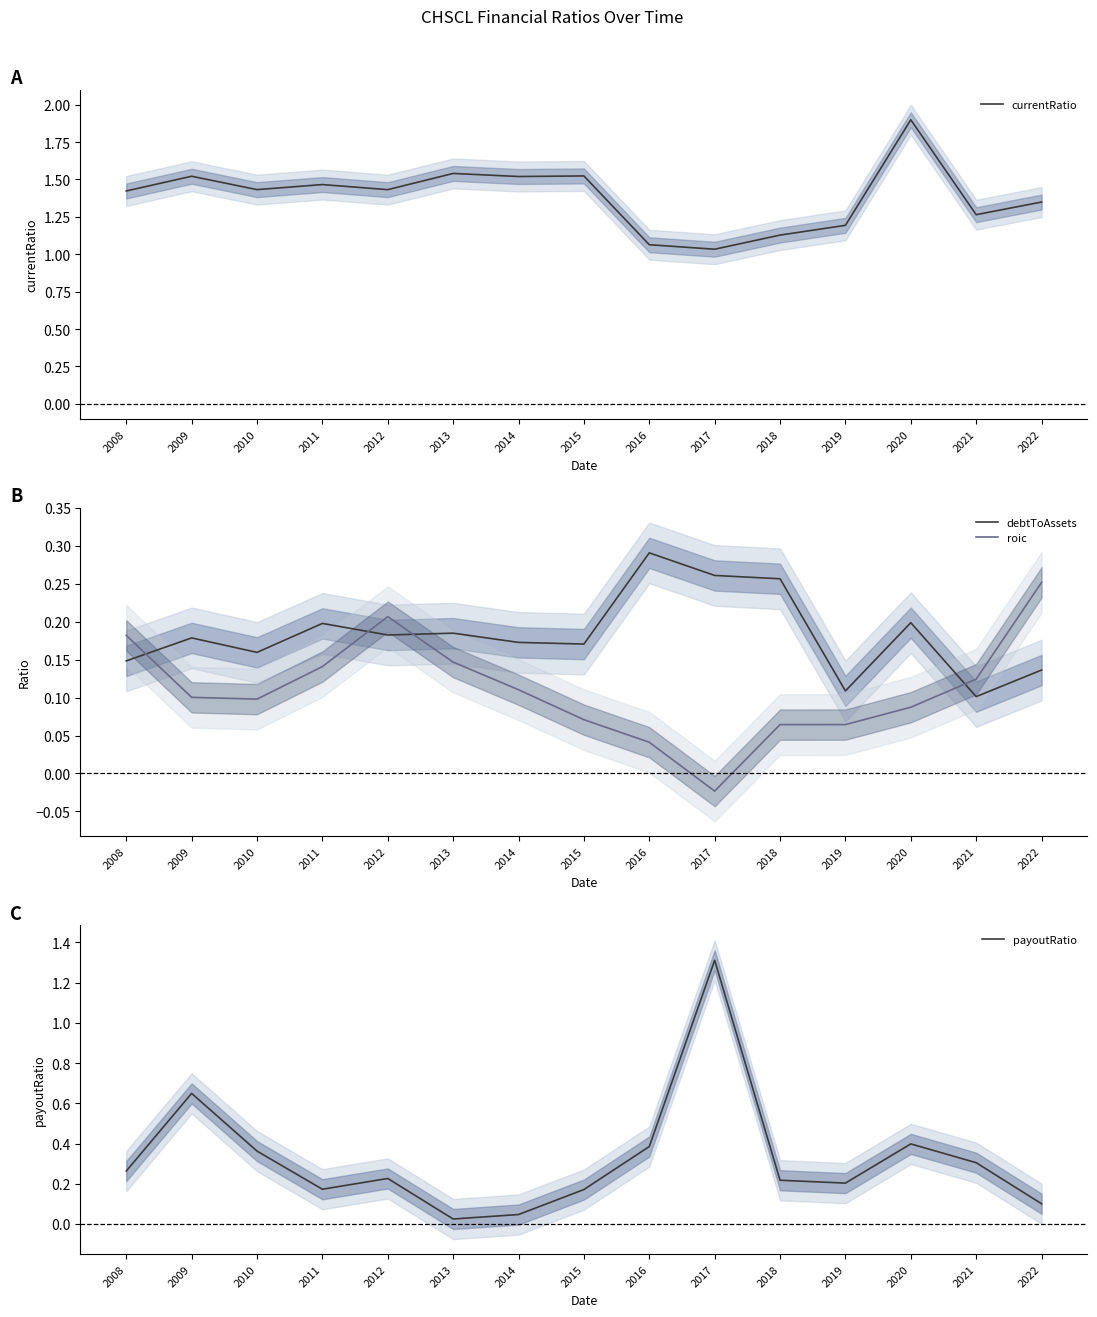

What is the difference between the maximum and minimum values in the payoutRatio series?

1.3